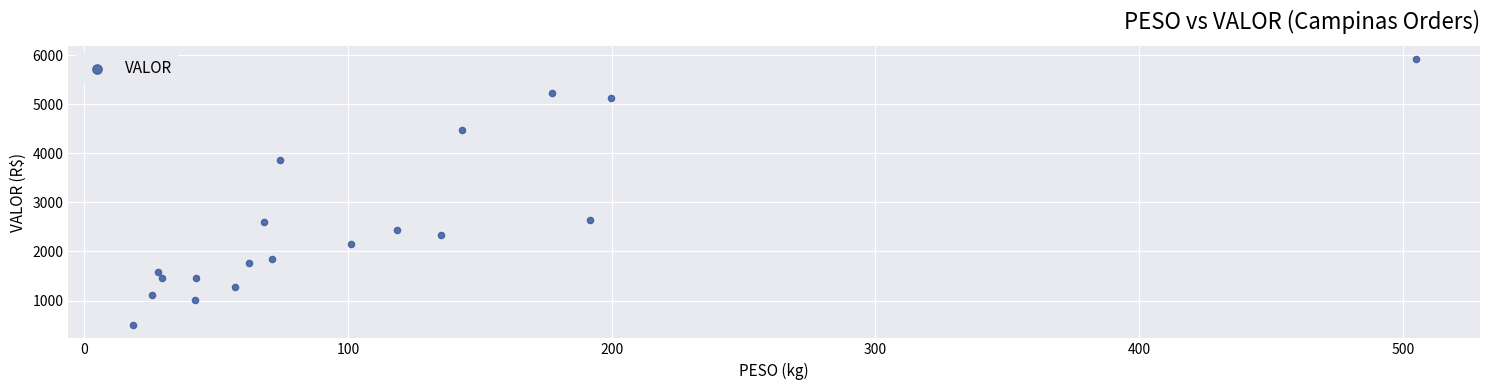

What is the range of Y values (max minus min)?

5422.4